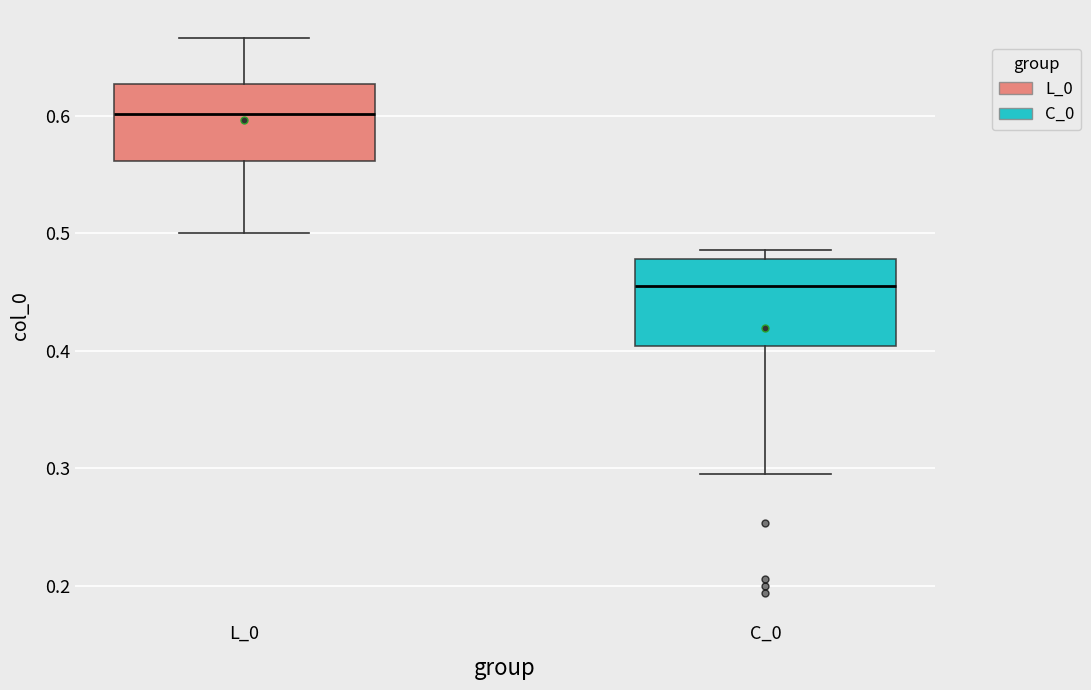

Which box has the highest median line?

L_0